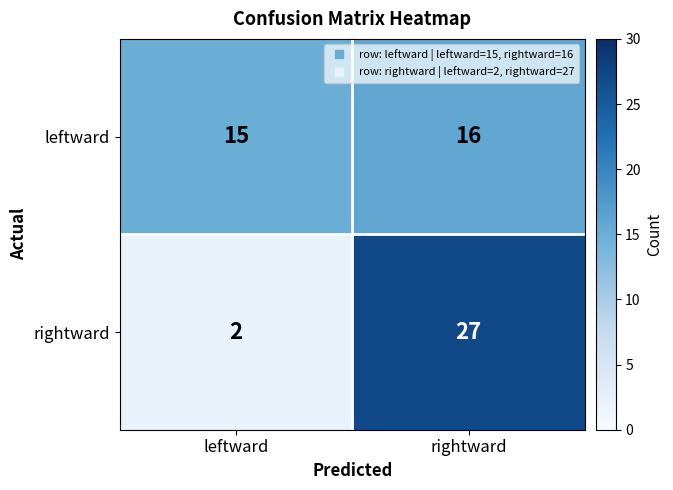

What is the maximum value for leftward?

16